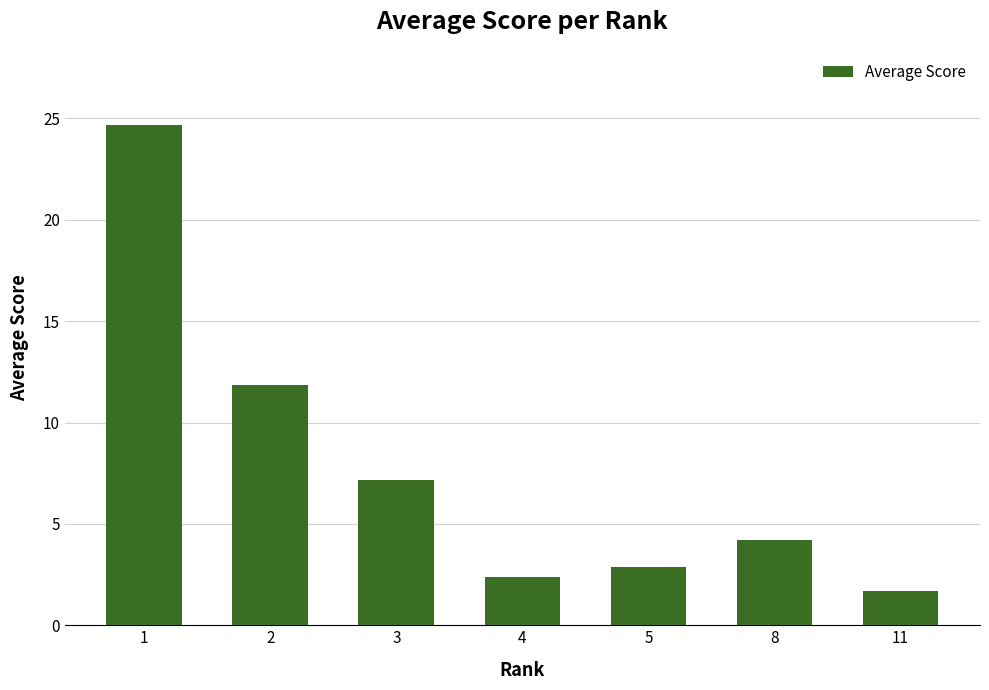

What is the value of the 3rd bar from the left?

7.2